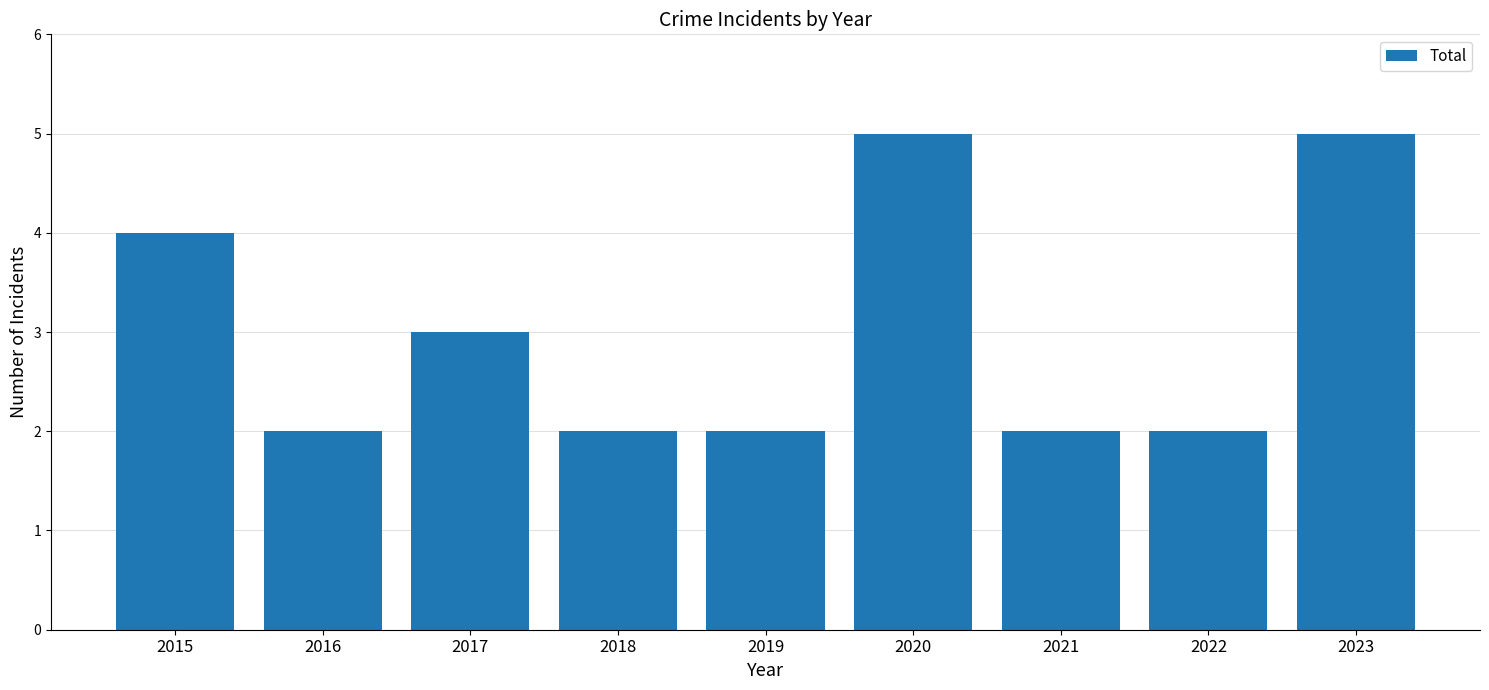

What is the maximum value shown in the chart?

5